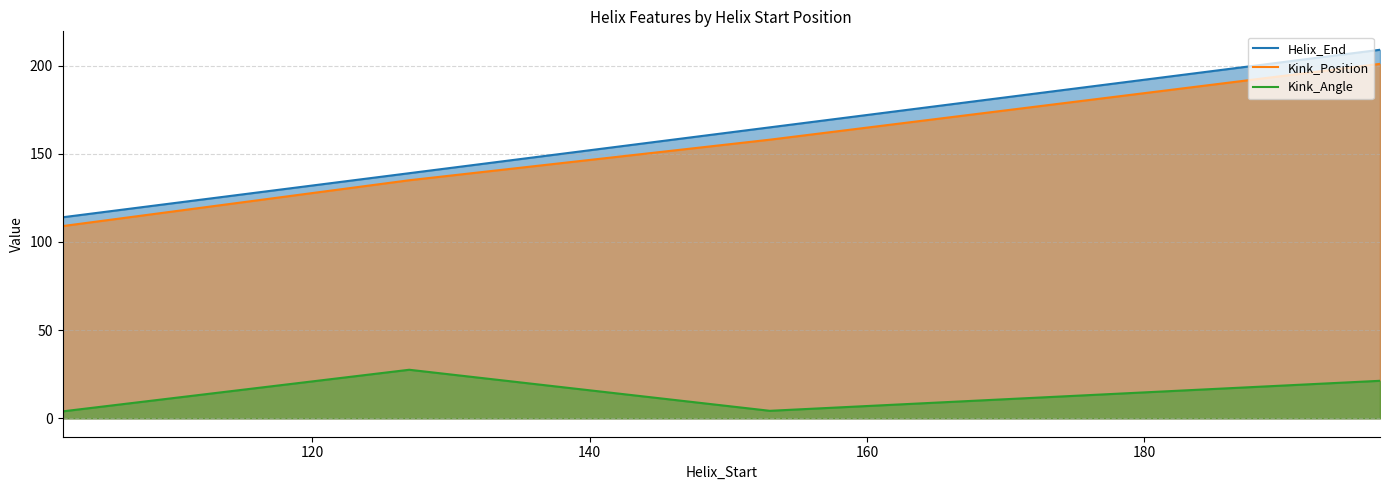

What is the difference between the maximum and second lowest values in the Helix_End series?

70.0